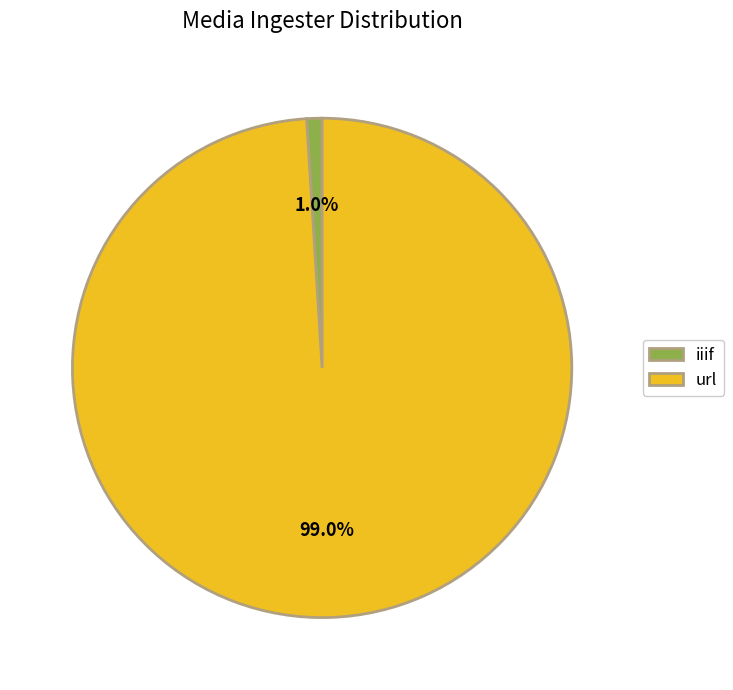

To the nearest percent, what is the difference between the url and iiif slice percentages?

98%